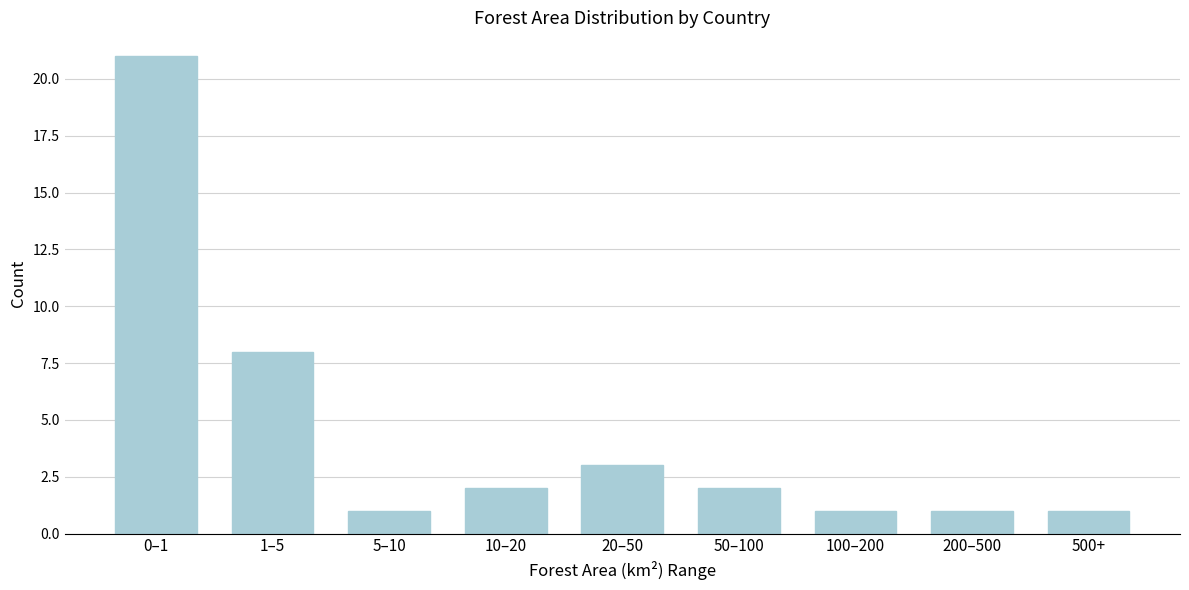

Reading left to right, extract all data points from this chart.

0–1=21	1–5=8	5–10=1	10–20=2	20–50=3	50–100=2	100–200=1	200–500=1	500+=1